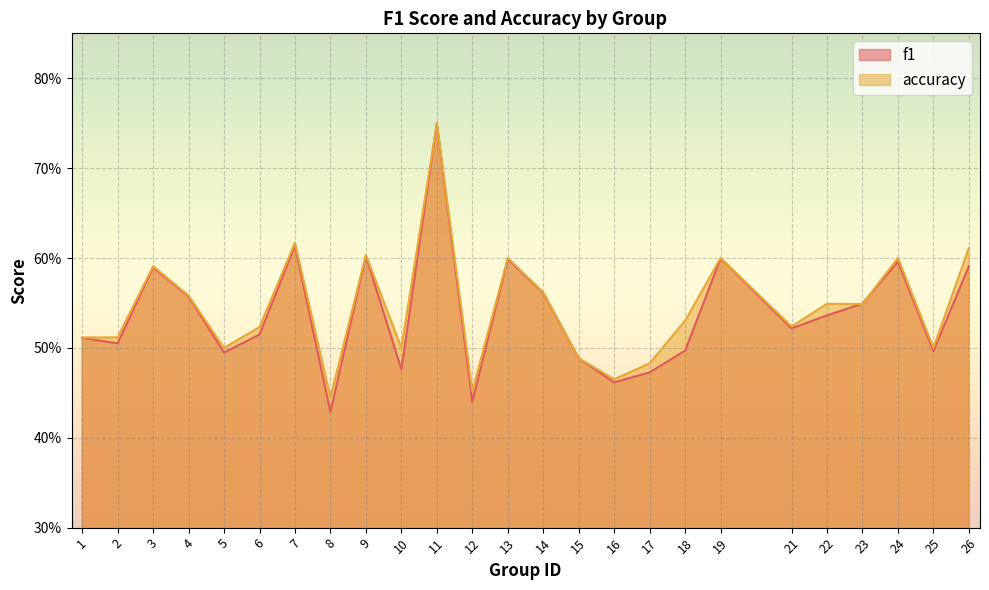

Where do f1 and accuracy first cross each other?

22 and 23